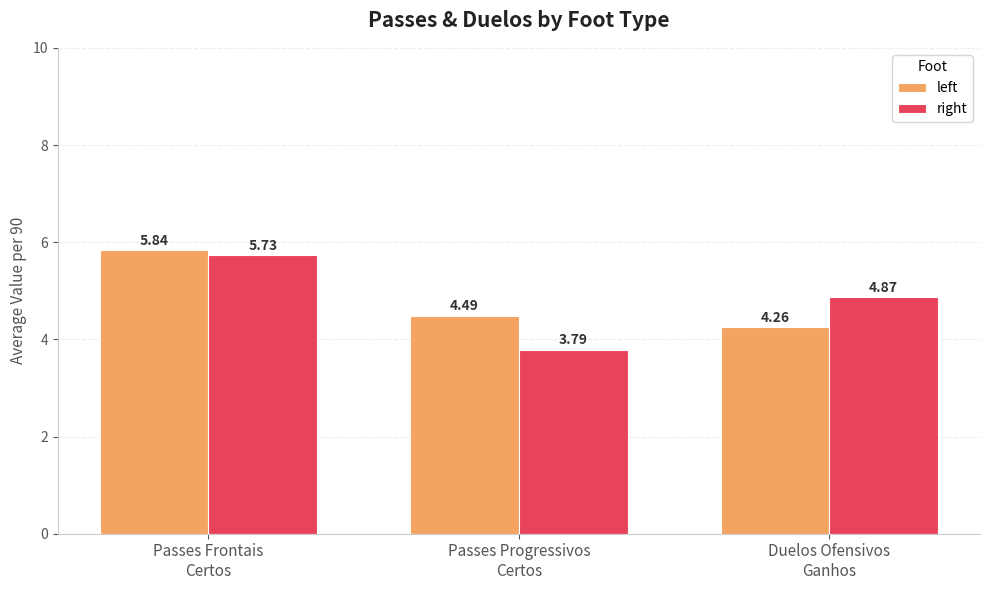

List the series in order of their peak value, highest first.

left, right